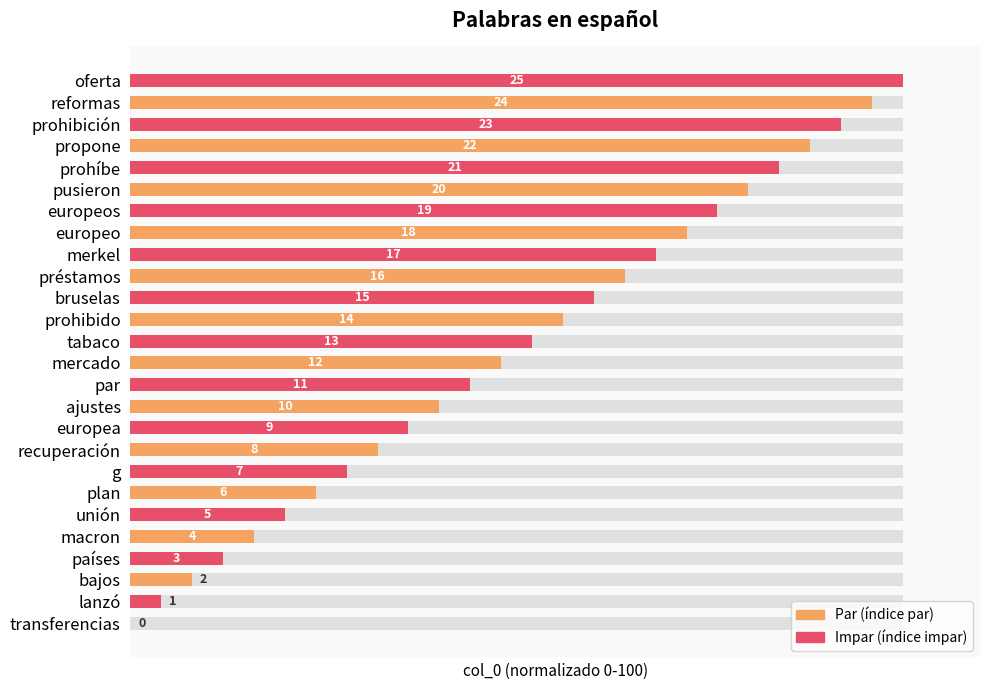

What is the difference between the maximum and minimum values?

100.0